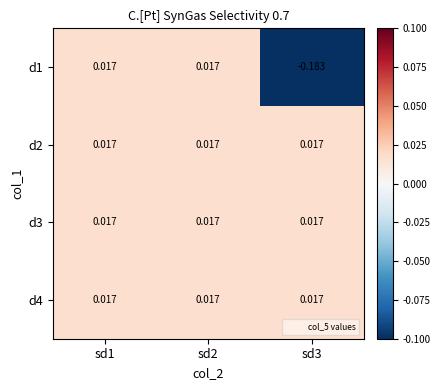

Is the value of d1 at sd3 greater than the value of d3 at sd1?

No